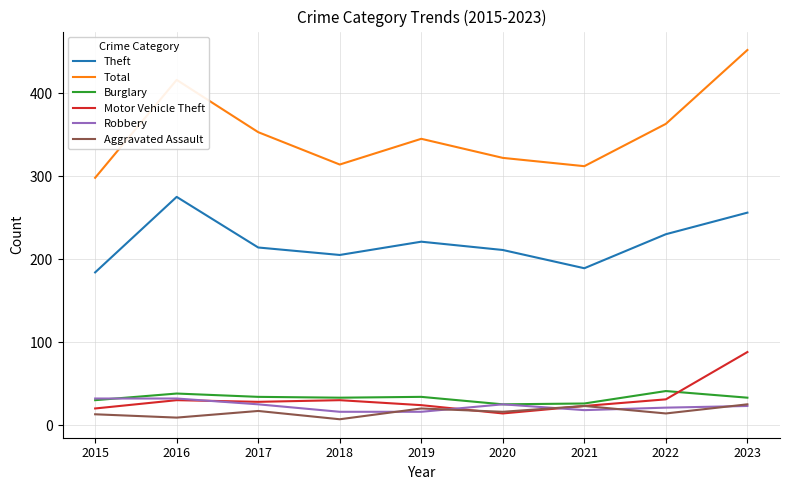

Which series changed the most between 2017 and 2023?

Total